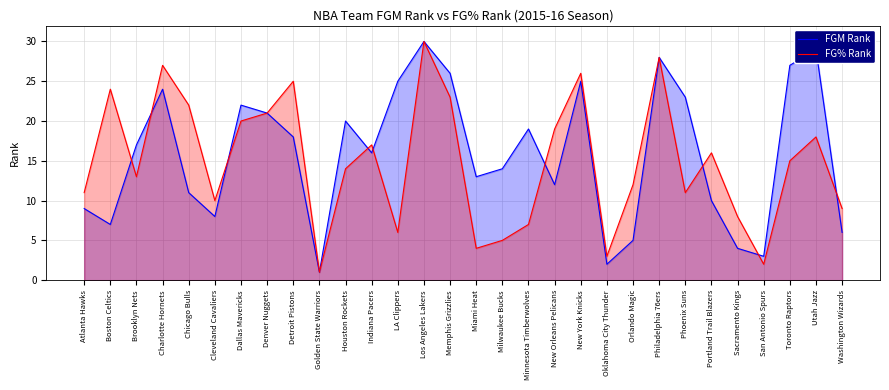

What position from the right is New York Knicks?

11